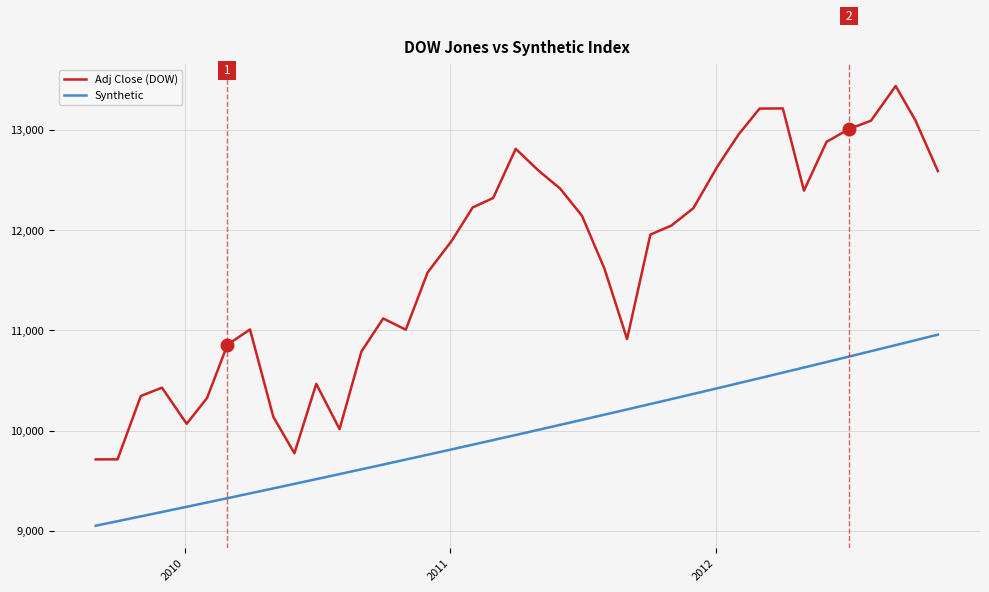

Rank the series by their maximum value, from highest to lowest.

Adj Close (DOW), Synthetic